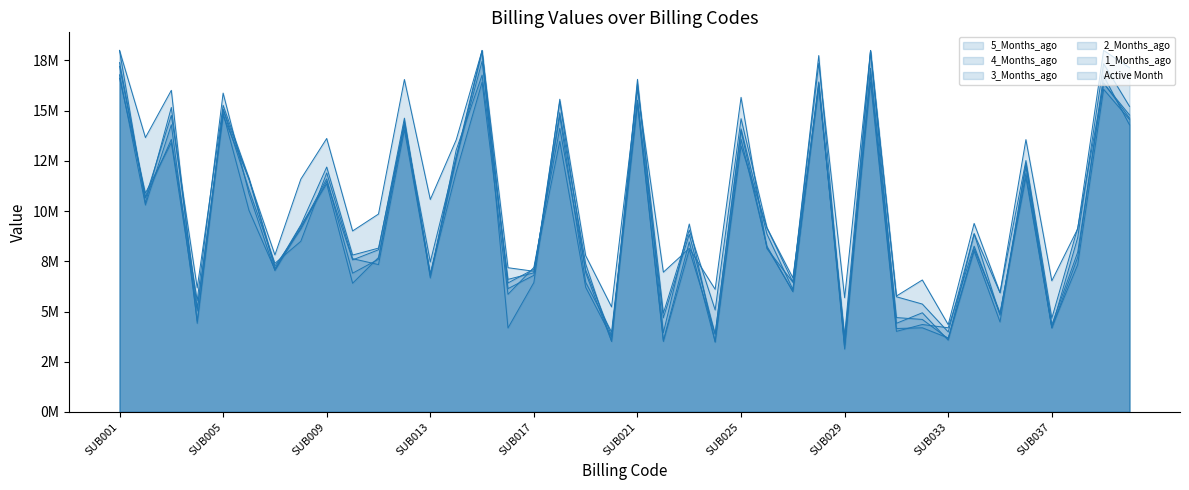

What are all the series names shown in the legend?

5_Months_ago, 4_Months_ago, 3_Months_ago, 2_Months_ago, 1_Months_ago, Active Month